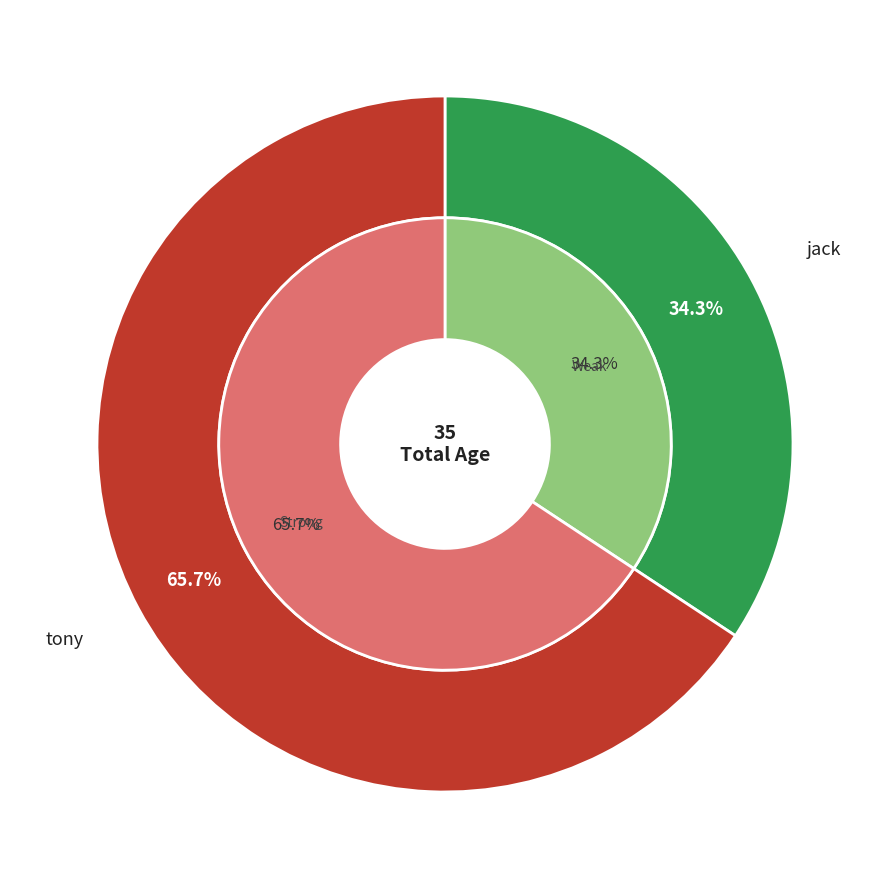

True or false: tony accounts for 58% of the total.

False